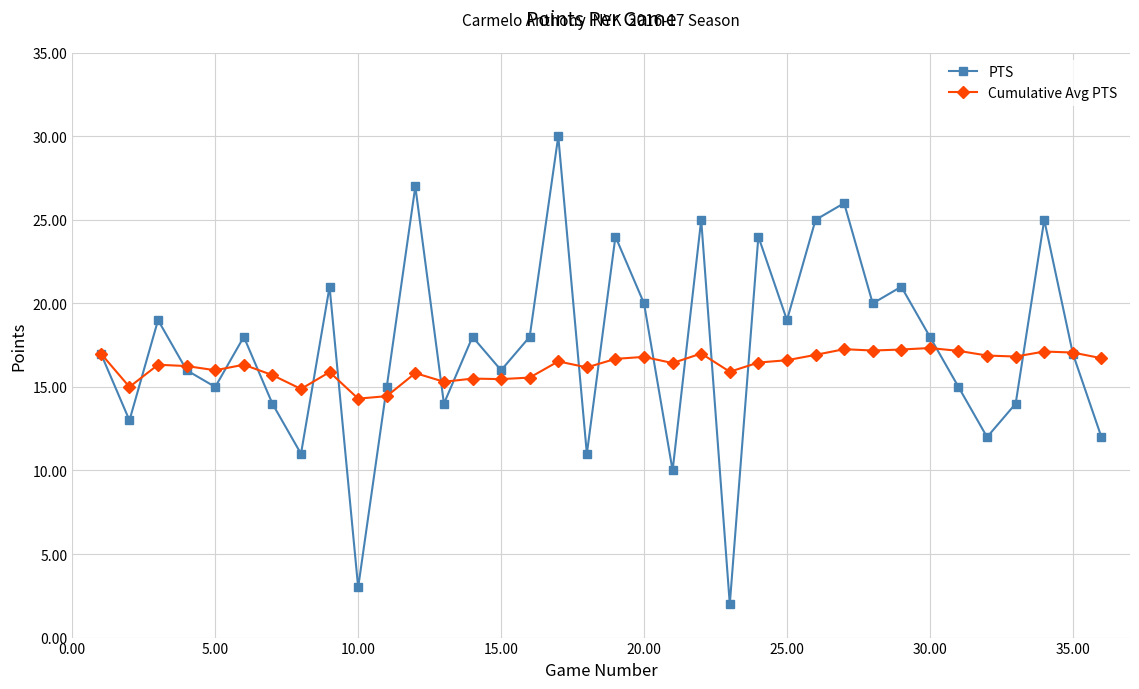

What is the minimum value shown in the chart?

2.0